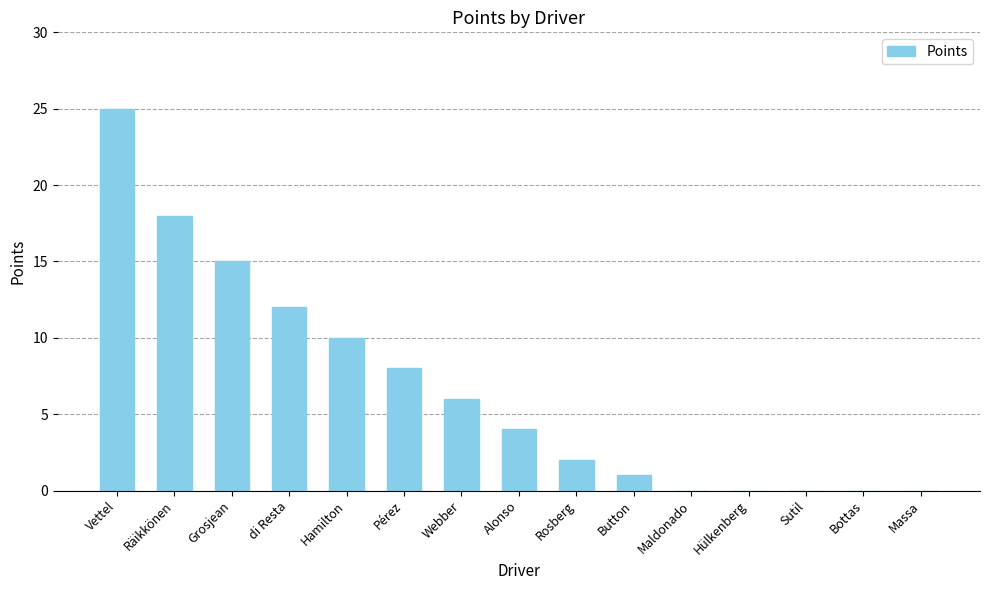

Where is the data nearest to the value 12?

di Resta